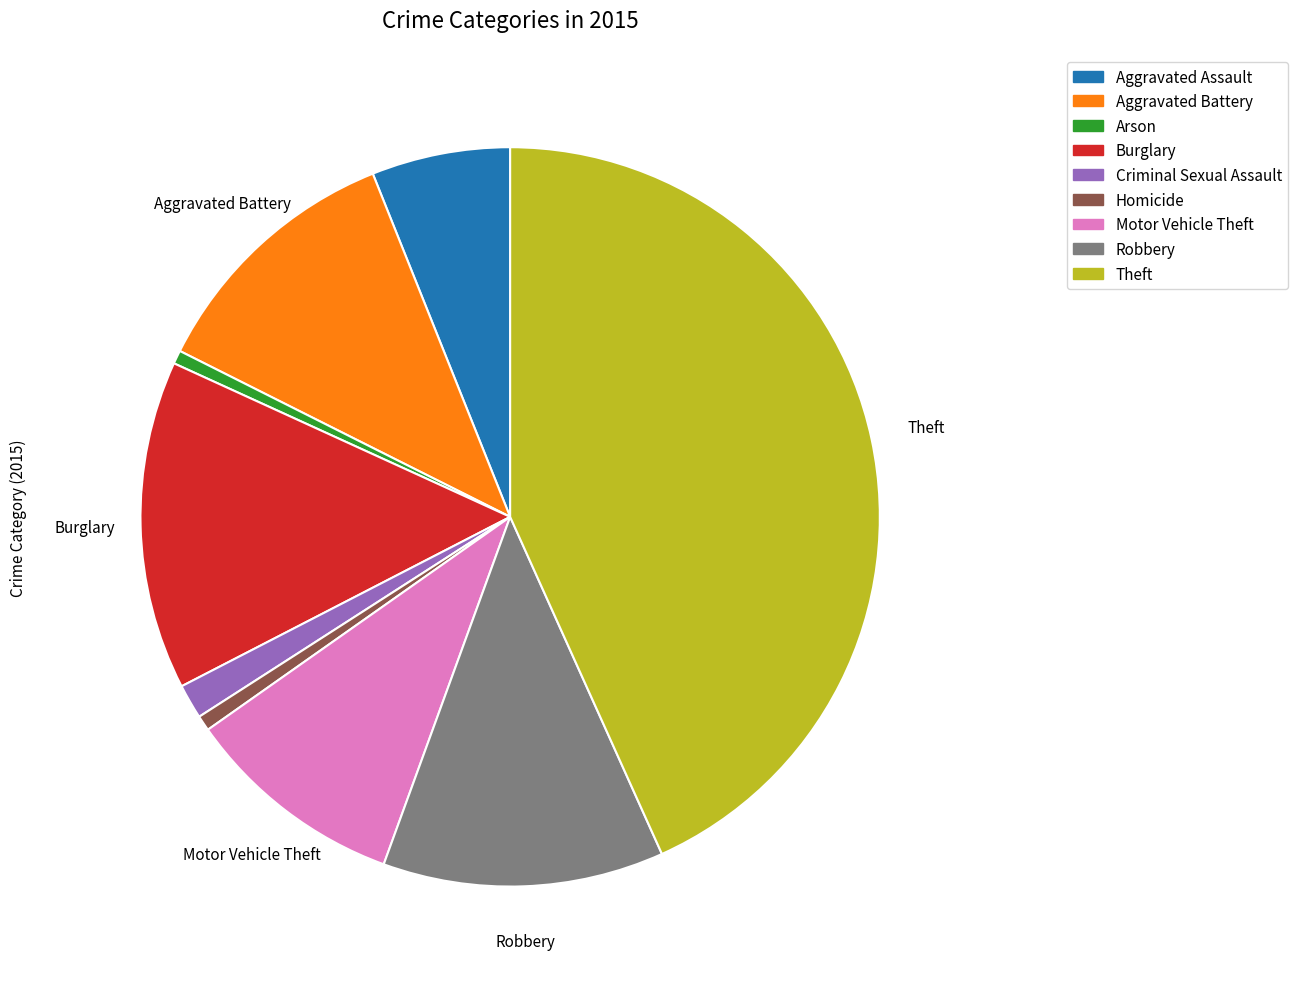

True or false: Aggravated Assault accounts for 1% of the total.

False